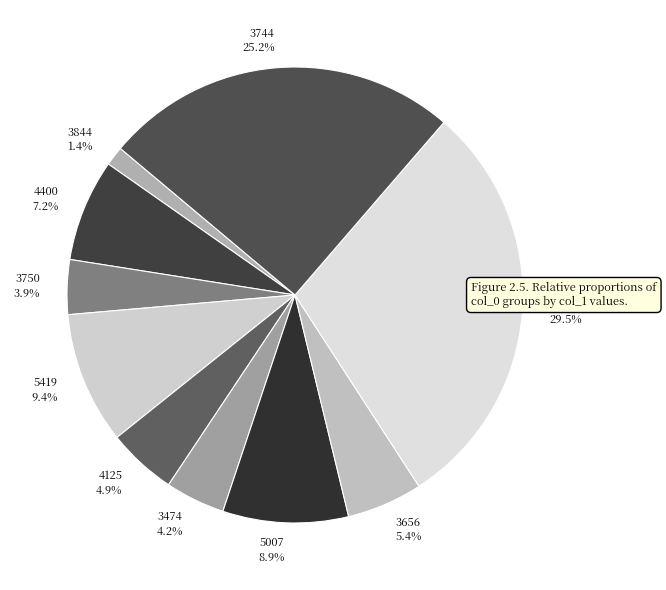

Does 5419 account for over 50% of the chart?

No